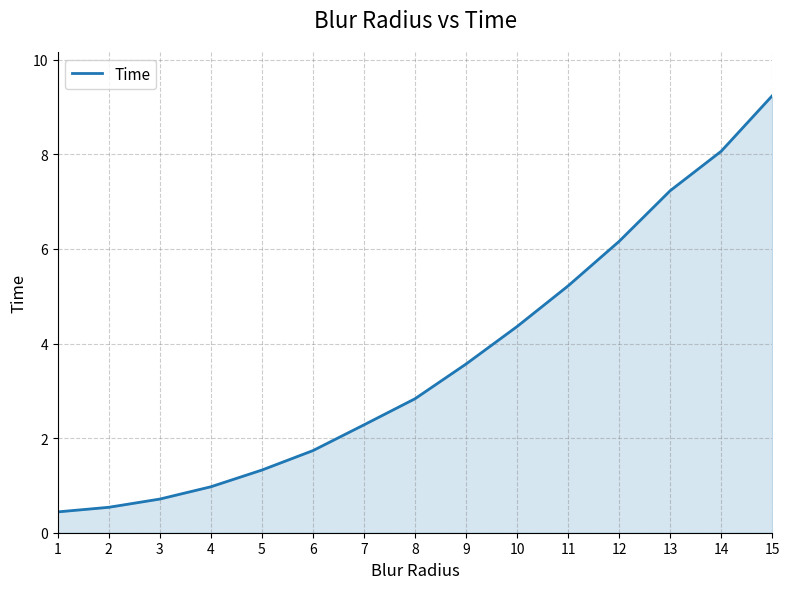

What is the difference between the maximum and second lowest values?

8.7